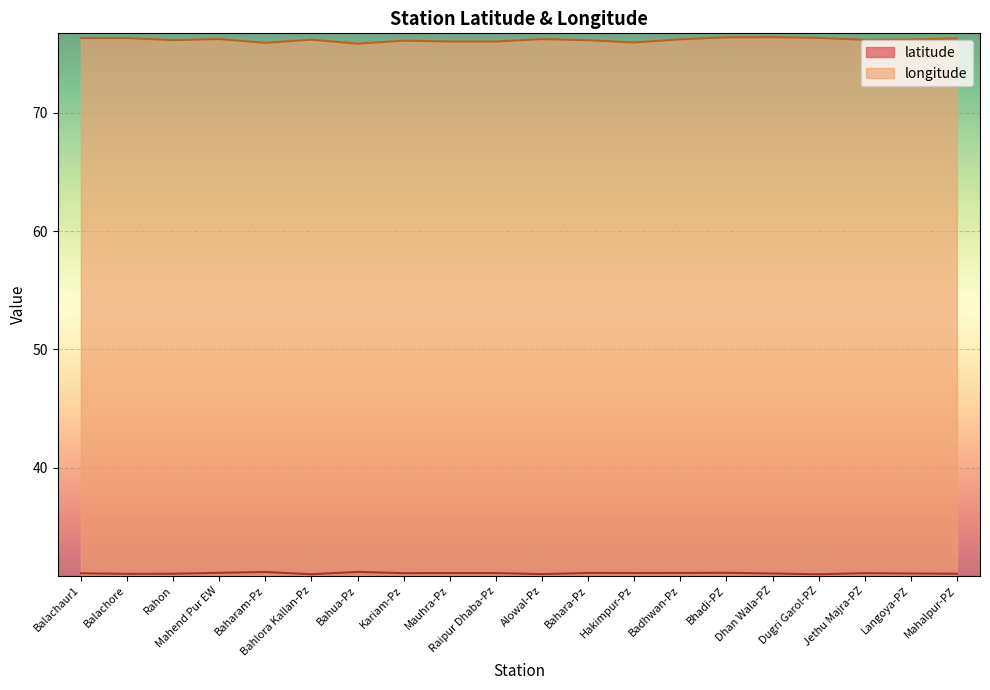

How many lines are shown in the chart?

2